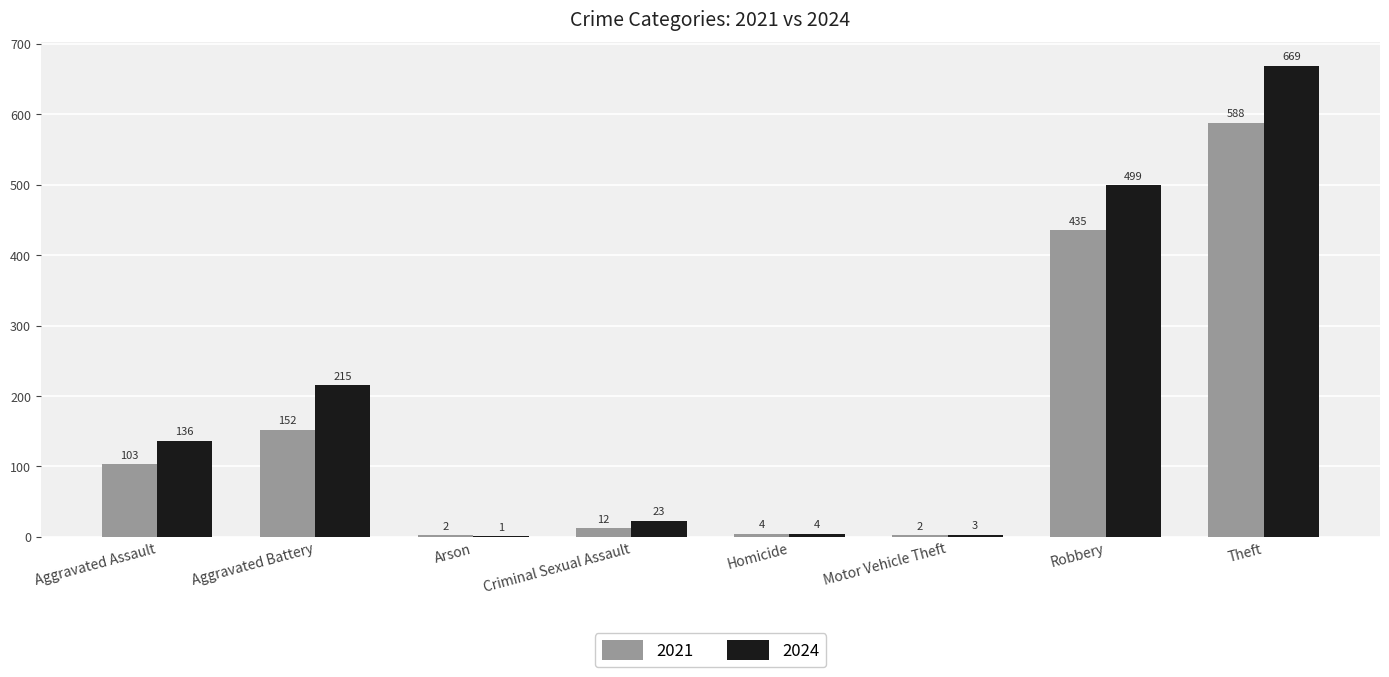

Which series has the largest total across all categories?

2024